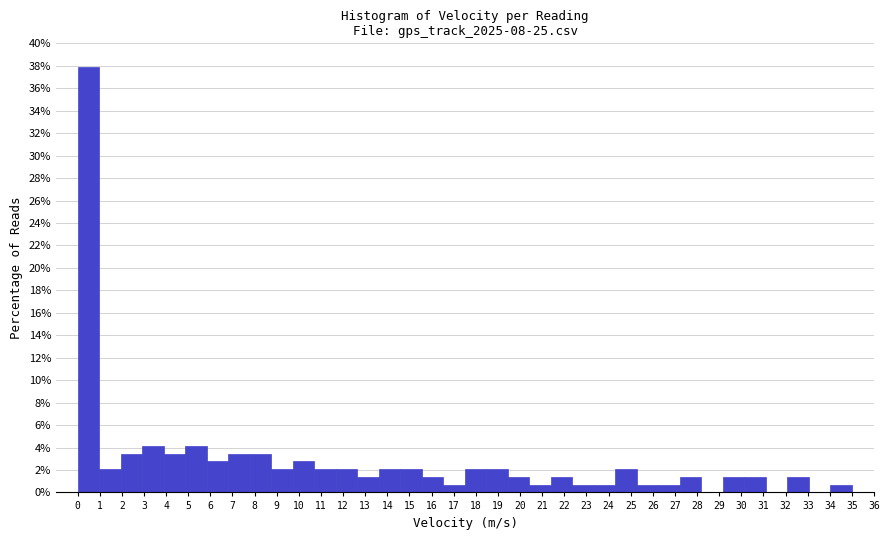

Which range on the x-axis has the tallest bar?

0.0 to 1.0